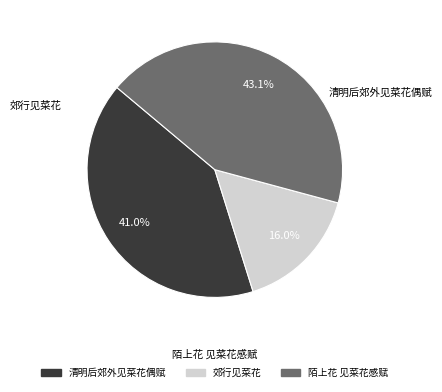

Is it true that 郊行见菜花 is 4% of the pie?

False